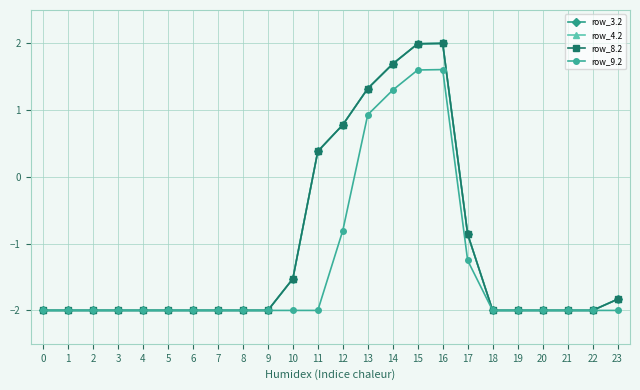

The row_9.2 series shows -2.0 at 3. True or false?

True